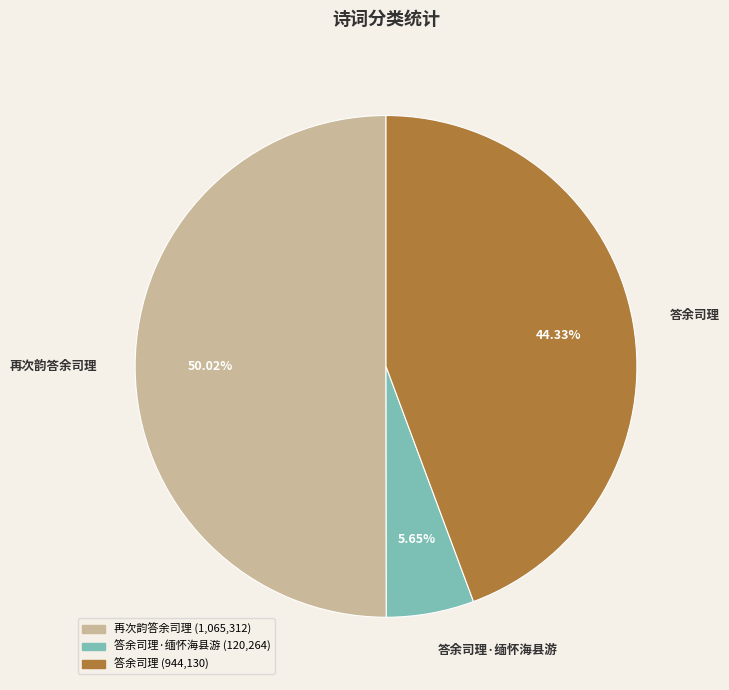

Which category has the biggest portion of the pie?

再次韵答余司理